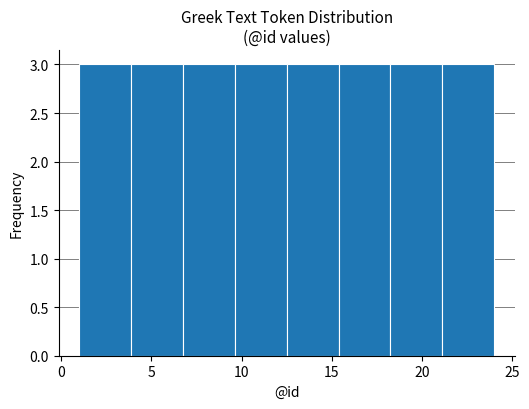

Reading left to right, list every bar in this chart as the range it spans on the x-axis followed by its height. Neither the bar edges nor the heights are printed on the chart, so give them approximately, as read against the axes.

1.0 to 4.0: 3
4.0 to 7.0: 3
7.0 to 9.5: 3
9.5 to 12.5: 3
12.5 to 15.5: 3
15.5 to 18.5: 3
18.5 to 21.0: 3
21.0 to 24.0: 3